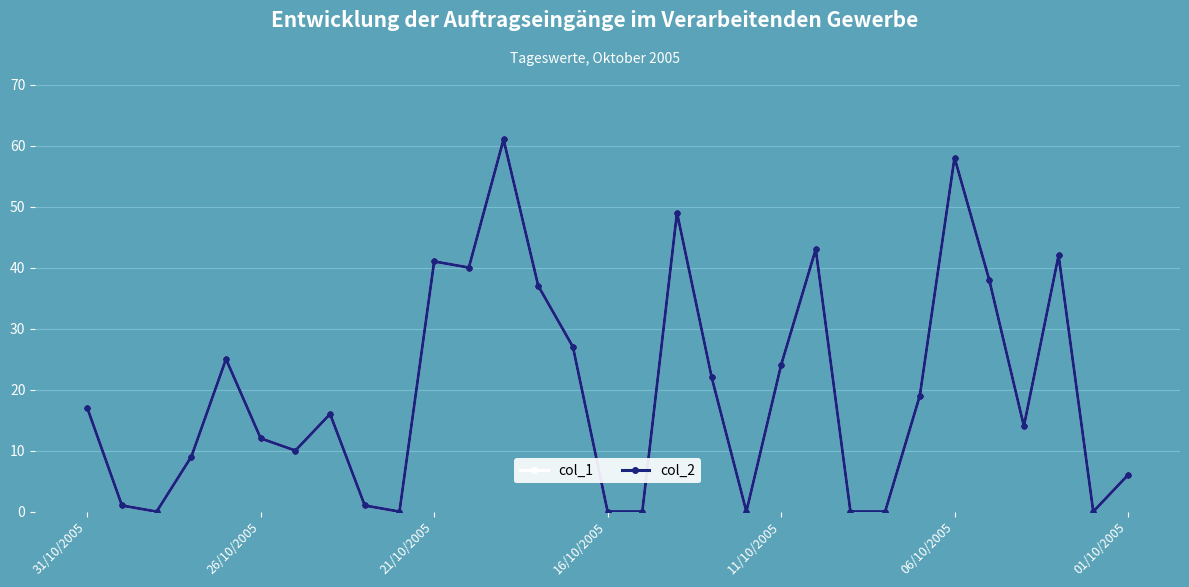

Rank the categories by col_1 value from highest to lowest.

12, 25, 17, 21, 28, 10, 11, 26, 13, 14, 11/10/2005, 20, 18, 24, 31/10/2005, 7, 27, 06/10/2005, 01/10/2005, 16/10/2005, 30, 26/10/2005, 8, 21/10/2005, 9, 15, 16, 19, 22, 23, 29